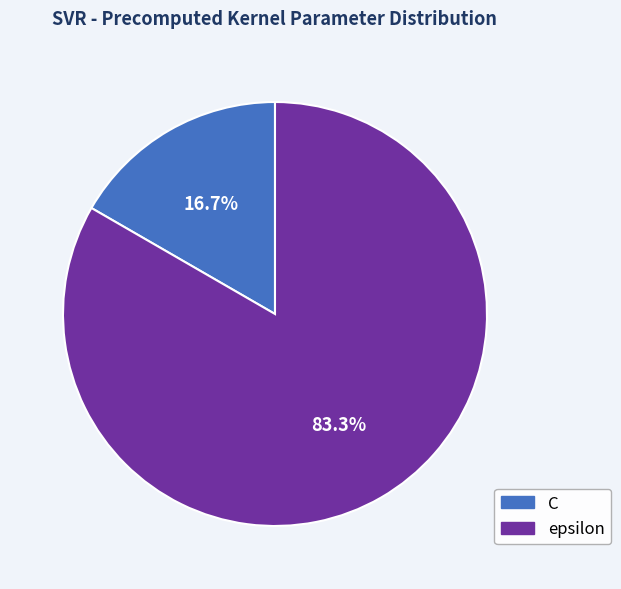

What percentage do C and epsilon together represent?

100.0%